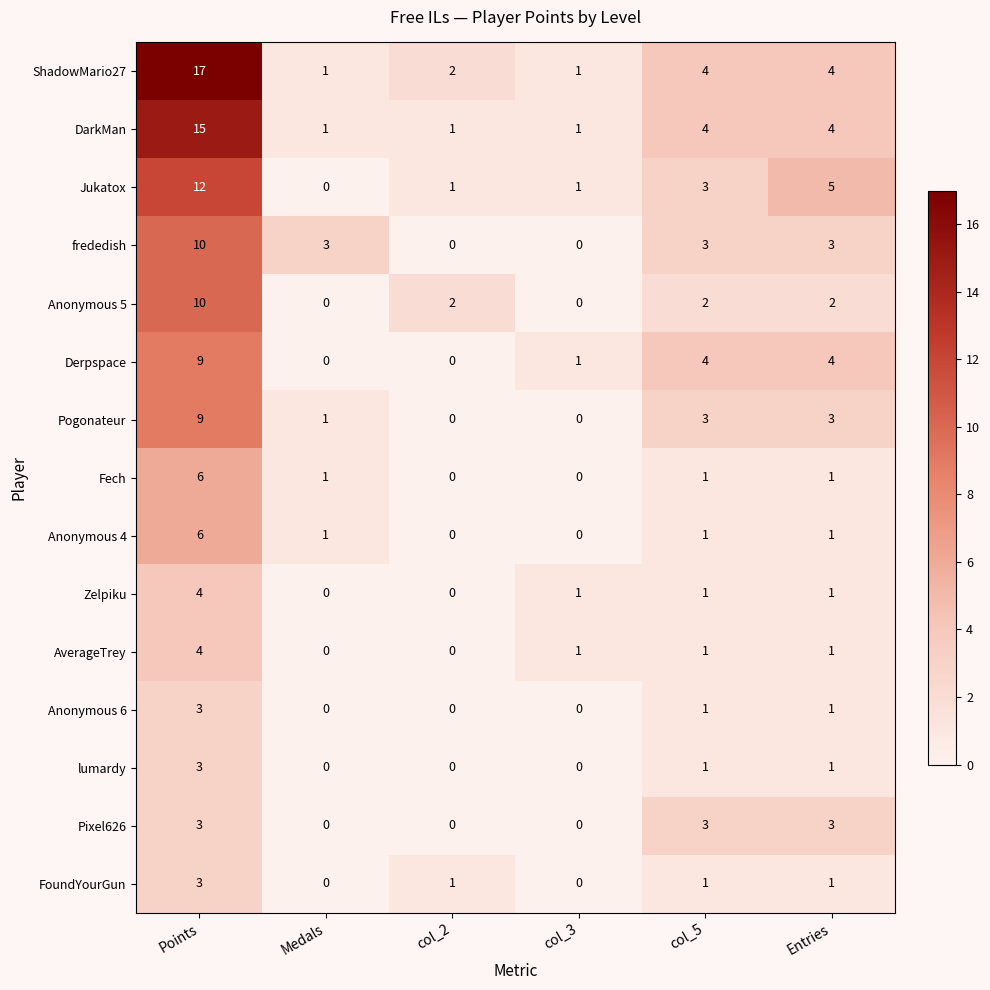

True or false: ShadowMario27 has a value of 1 at Entries.

False